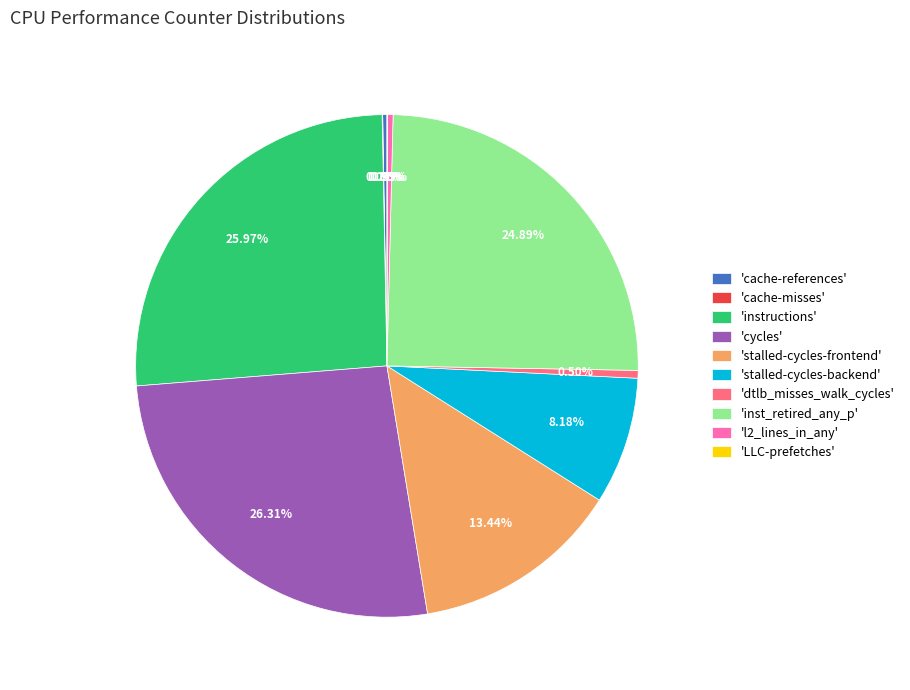

Is there any slice that represents more than half of the pie?

No